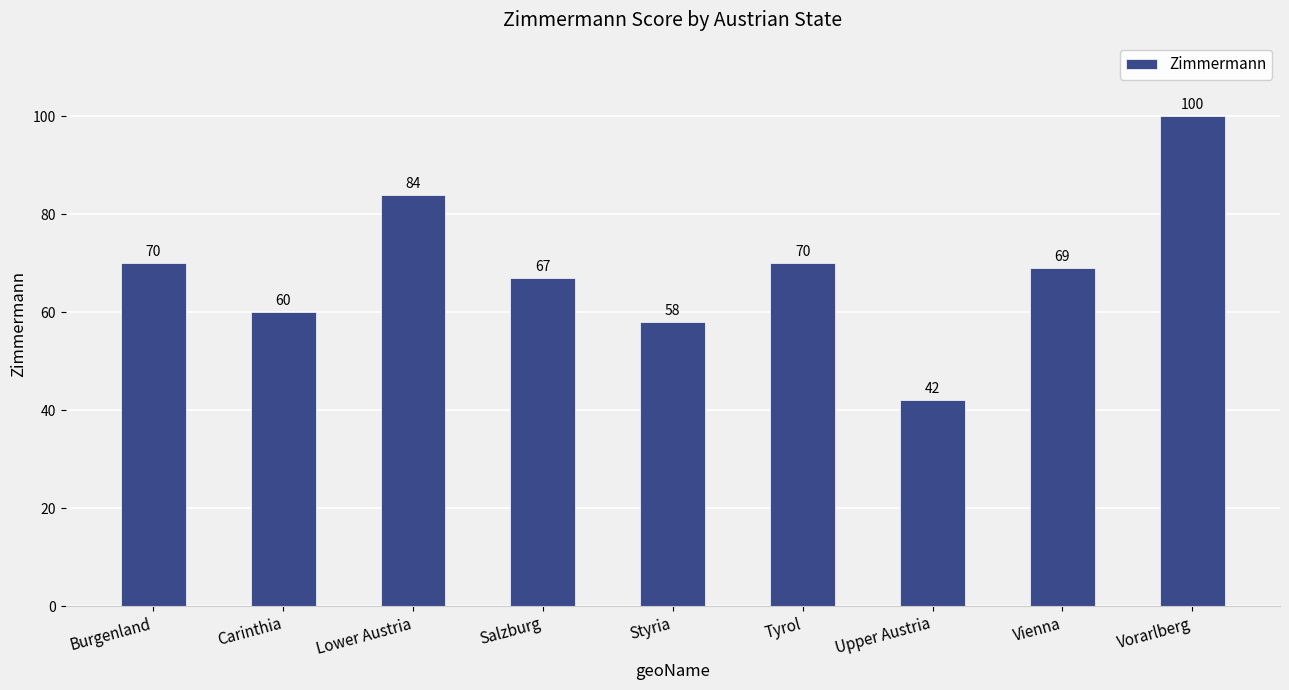

What is the sum of the values at Upper Austria and Styria?

100